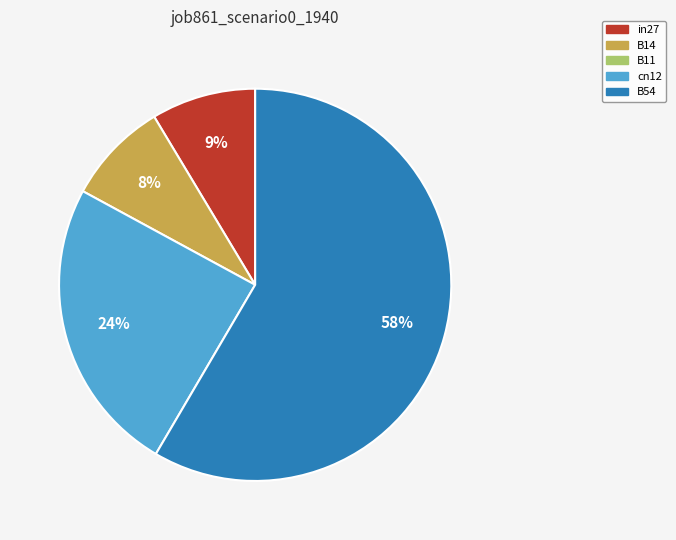

Does any single category account for the majority?

Yes